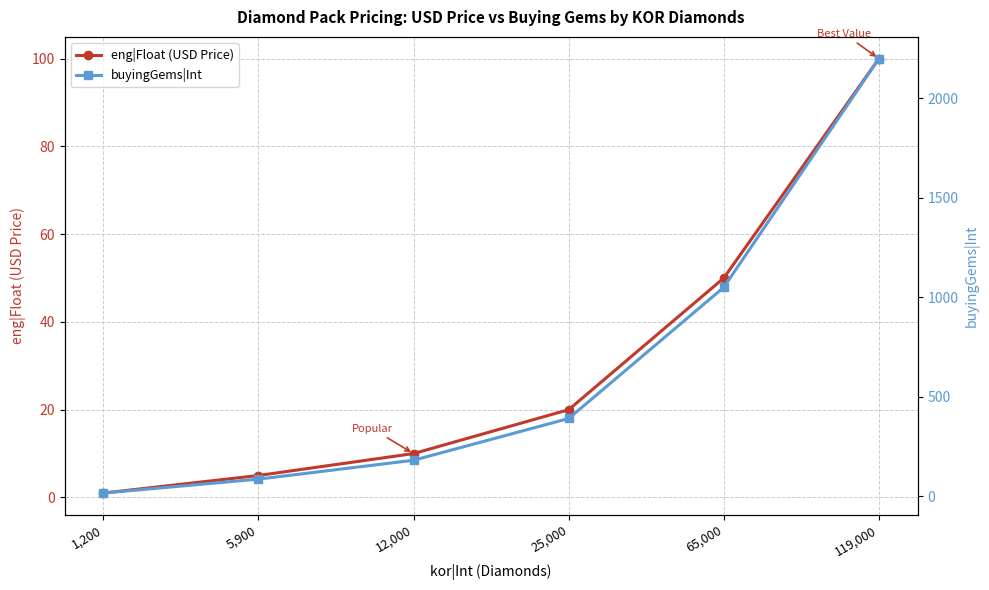

How many values in the buyingGems|Int series are below 390?

3